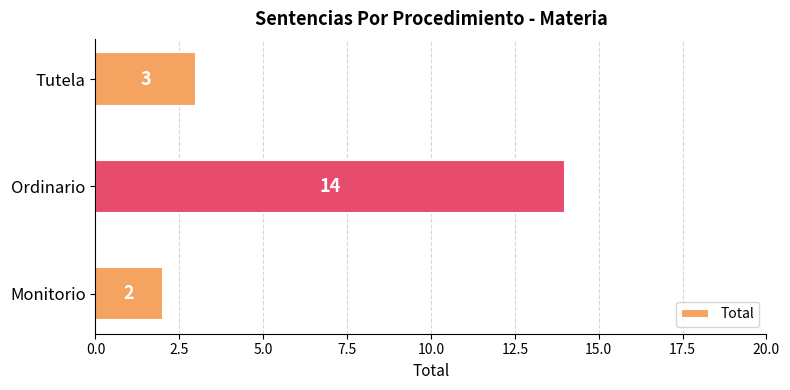

What is the difference between the second highest and minimum values?

1